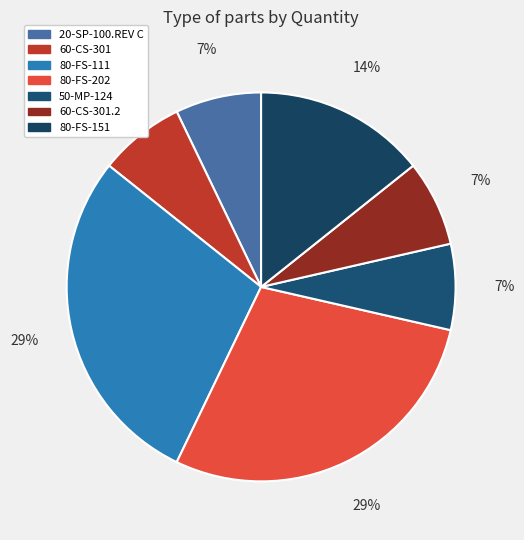

To the nearest percent, what is the difference between the largest and smallest slice percentages?

21%